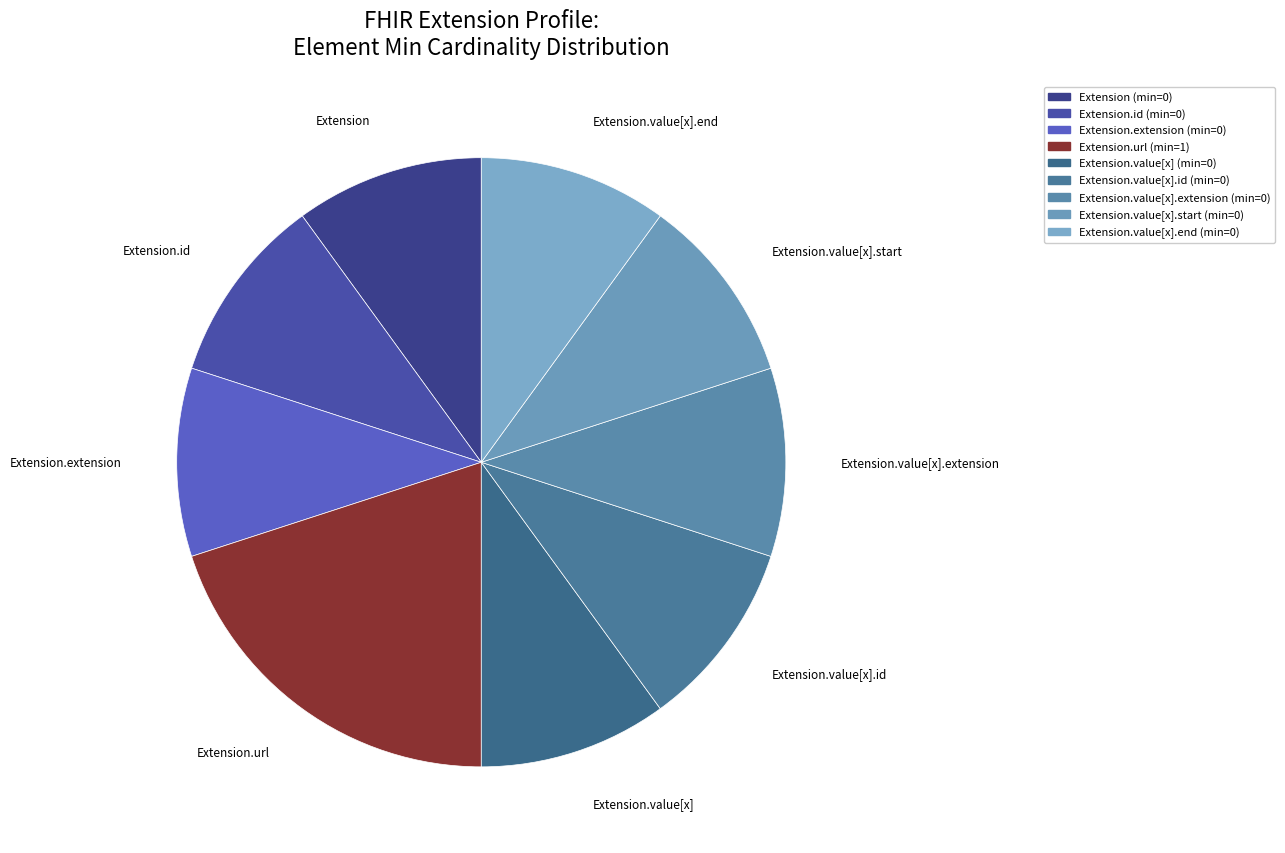

How many segments does this pie chart have?

9